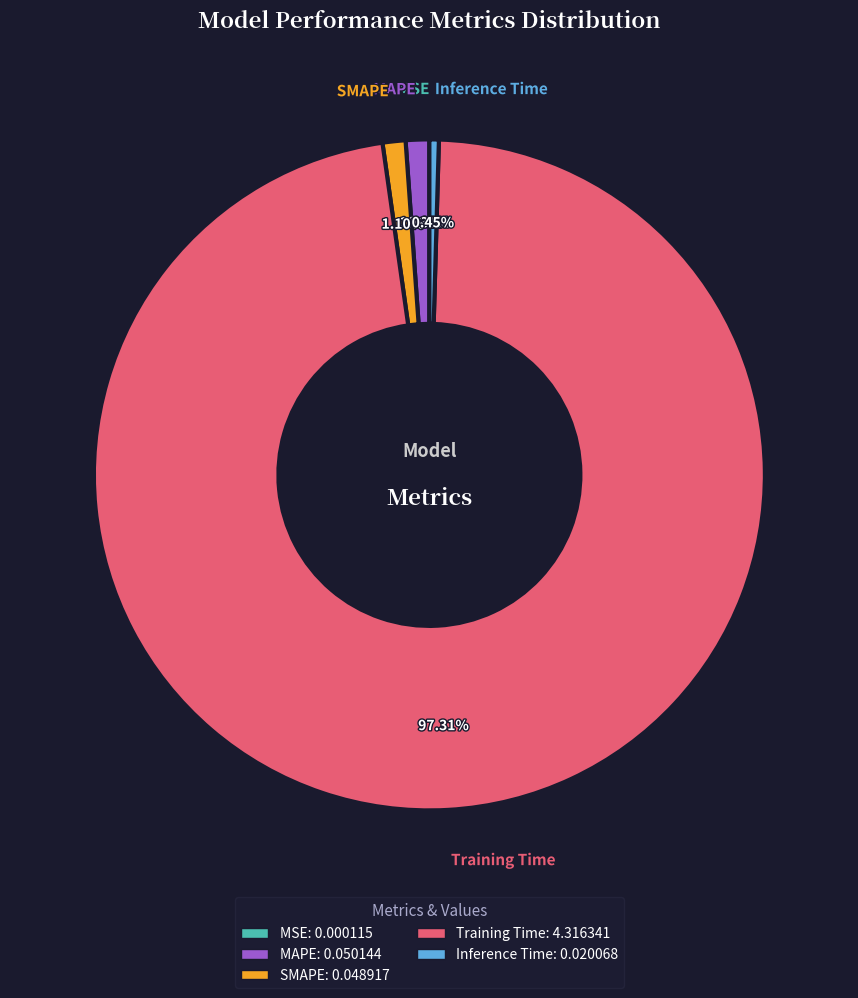

What is the largest slice in the pie chart?

Training Time